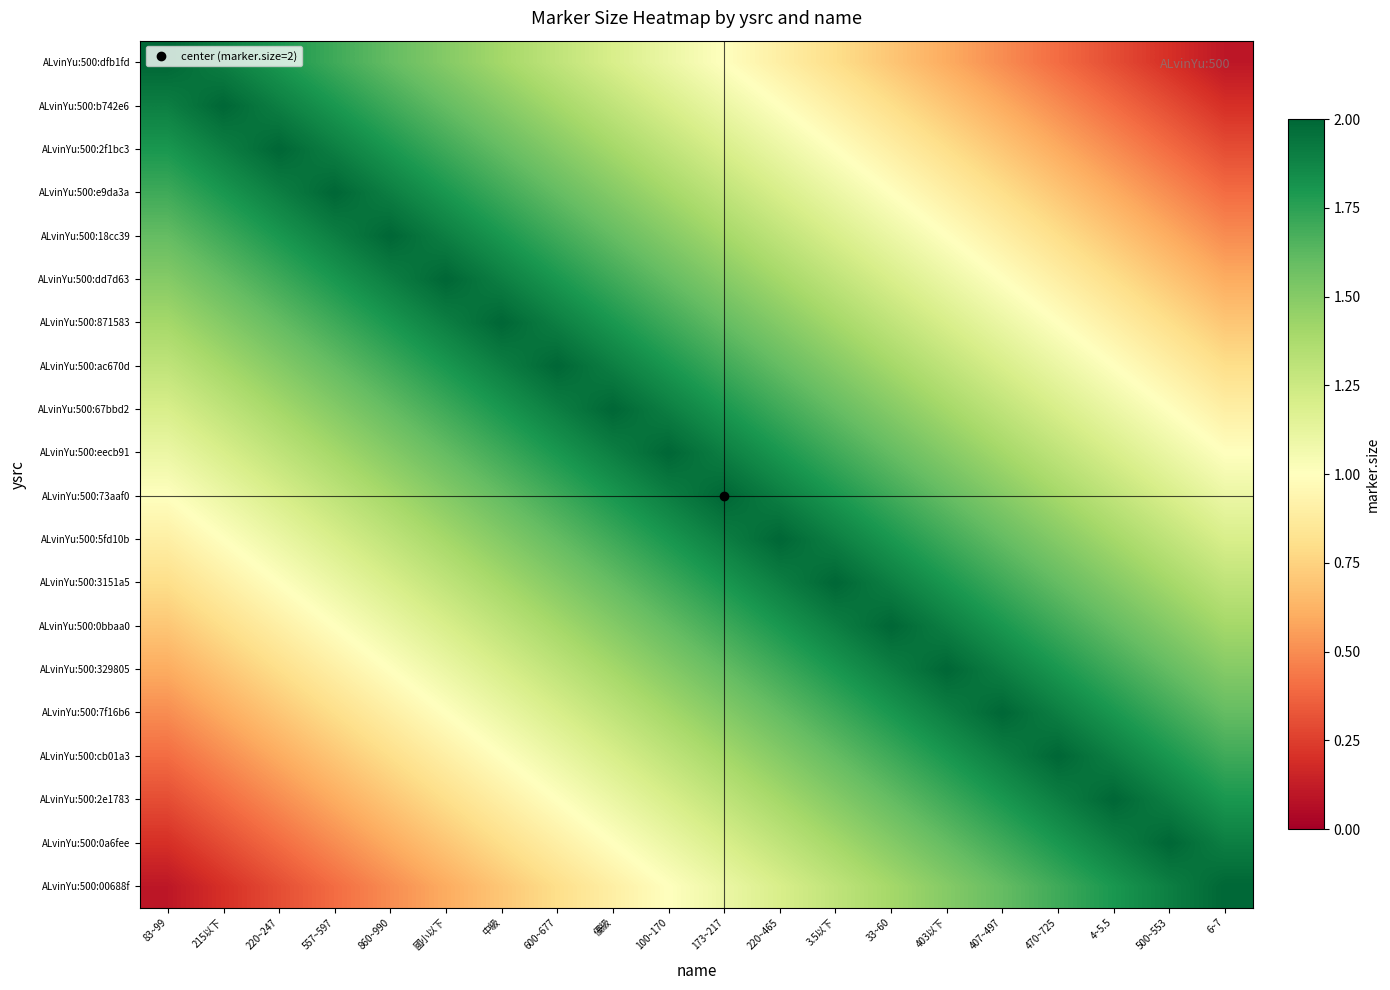

Reading left to right, what are all the values shown in this chart?

ALvinYu:500:dfb1fd: 83~99=2.0	215以下=1.9	220~247=1.8	557~597=1.7	860~990=1.6	國小以下=1.5	中級=1.4	600~677=1.3	優級=1.2	100~170=1.1	173~217=1.0	220~465=0.9	3.5以下=0.8	33~60=0.7	403以下=0.6	407~497=0.5	470~725=0.4	4~5.5=0.3	500~553=0.2	6~7=0.1
ALvinYu:500:b742e6: 83~99=1.9	215以下=2.0	220~247=1.9	557~597=1.8	860~990=1.7	國小以下=1.6	中級=1.5	600~677=1.4	優級=1.3	100~170=1.2	173~217=1.1	220~465=1.0	3.5以下=0.9	33~60=0.8	403以下=0.7	407~497=0.6	470~725=0.5	4~5.5=0.4	500~553=0.3	6~7=0.2
ALvinYu:500:2f1bc3: 83~99=1.8	215以下=1.9	220~247=2.0	557~597=1.9	860~990=1.8	國小以下=1.7	中級=1.6	600~677=1.5	優級=1.4	100~170=1.3	173~217=1.2	220~465=1.1	3.5以下=1.0	33~60=0.9	403以下=0.8	407~497=0.7	470~725=0.6	4~5.5=0.5	500~553=0.4	6~7=0.3
ALvinYu:500:e9da3a: 83~99=1.7	215以下=1.8	220~247=1.9	557~597=2.0	860~990=1.9	國小以下=1.8	中級=1.7	600~677=1.6	優級=1.5	100~170=1.4	173~217=1.3	220~465=1.2	3.5以下=1.1	33~60=1.0	403以下=0.9	407~497=0.8	470~725=0.7	4~5.5=0.6	500~553=0.5	6~7=0.4
ALvinYu:500:18cc39: 83~99=1.6	215以下=1.7	220~247=1.8	557~597=1.9	860~990=2.0	國小以下=1.9	中級=1.8	600~677=1.7	優級=1.6	100~170=1.5	173~217=1.4	220~465=1.3	3.5以下=1.2	33~60=1.1	403以下=1.0	407~497=0.9	470~725=0.8	4~5.5=0.7	500~553=0.6	6~7=0.5
ALvinYu:500:dd7d63: 83~99=1.5	215以下=1.6	220~247=1.7	557~597=1.8	860~990=1.9	國小以下=2.0	中級=1.9	600~677=1.8	優級=1.7	100~170=1.6	173~217=1.5	220~465=1.4	3.5以下=1.3	33~60=1.2	403以下=1.1	407~497=1.0	470~725=0.9	4~5.5=0.8	500~553=0.7	6~7=0.6
ALvinYu:500:871583: 83~99=1.4	215以下=1.5	220~247=1.6	557~597=1.7	860~990=1.8	國小以下=1.9	中級=2.0	600~677=1.9	優級=1.8	100~170=1.7	173~217=1.6	220~465=1.5	3.5以下=1.4	33~60=1.3	403以下=1.2	407~497=1.1	470~725=1.0	4~5.5=0.9	500~553=0.8	6~7=0.7
ALvinYu:500:ac670d: 83~99=1.3	215以下=1.4	220~247=1.5	557~597=1.6	860~990=1.7	國小以下=1.8	中級=1.9	600~677=2.0	優級=1.9	100~170=1.8	173~217=1.7	220~465=1.6	3.5以下=1.5	33~60=1.4	403以下=1.3	407~497=1.2	470~725=1.1	4~5.5=1.0	500~553=0.9	6~7=0.8
ALvinYu:500:67bbd2: 83~99=1.2	215以下=1.3	220~247=1.4	557~597=1.5	860~990=1.6	國小以下=1.7	中級=1.8	600~677=1.9	優級=2.0	100~170=1.9	173~217=1.8	220~465=1.7	3.5以下=1.6	33~60=1.5	403以下=1.4	407~497=1.3	470~725=1.2	4~5.5=1.1	500~553=1.0	6~7=0.9
ALvinYu:500:eecb91: 83~99=1.1	215以下=1.2	220~247=1.3	557~597=1.4	860~990=1.5	國小以下=1.6	中級=1.7	600~677=1.8	優級=1.9	100~170=2.0	173~217=1.9	220~465=1.8	3.5以下=1.7	33~60=1.6	403以下=1.5	407~497=1.4	470~725=1.3	4~5.5=1.2	500~553=1.1	6~7=1.0
ALvinYu:500:73aaf0: 83~99=1.0	215以下=1.1	220~247=1.2	557~597=1.3	860~990=1.4	國小以下=1.5	中級=1.6	600~677=1.7	優級=1.8	100~170=1.9	173~217=2.0	220~465=1.9	3.5以下=1.8	33~60=1.7	403以下=1.6	407~497=1.5	470~725=1.4	4~5.5=1.3	500~553=1.2	6~7=1.1
ALvinYu:500:5fd10b: 83~99=0.9	215以下=1.0	220~247=1.1	557~597=1.2	860~990=1.3	國小以下=1.4	中級=1.5	600~677=1.6	優級=1.7	100~170=1.8	173~217=1.9	220~465=2.0	3.5以下=1.9	33~60=1.8	403以下=1.7	407~497=1.6	470~725=1.5	4~5.5=1.4	500~553=1.3	6~7=1.2
ALvinYu:500:3151a5: 83~99=0.8	215以下=0.9	220~247=1.0	557~597=1.1	860~990=1.2	國小以下=1.3	中級=1.4	600~677=1.5	優級=1.6	100~170=1.7	173~217=1.8	220~465=1.9	3.5以下=2.0	33~60=1.9	403以下=1.8	407~497=1.7	470~725=1.6	4~5.5=1.5	500~553=1.4	6~7=1.3
ALvinYu:500:0bbaa0: 83~99=0.7	215以下=0.8	220~247=0.9	557~597=1.0	860~990=1.1	國小以下=1.2	中級=1.3	600~677=1.4	優級=1.5	100~170=1.6	173~217=1.7	220~465=1.8	3.5以下=1.9	33~60=2.0	403以下=1.9	407~497=1.8	470~725=1.7	4~5.5=1.6	500~553=1.5	6~7=1.4
ALvinYu:500:329805: 83~99=0.6	215以下=0.7	220~247=0.8	557~597=0.9	860~990=1.0	國小以下=1.1	中級=1.2	600~677=1.3	優級=1.4	100~170=1.5	173~217=1.6	220~465=1.7	3.5以下=1.8	33~60=1.9	403以下=2.0	407~497=1.9	470~725=1.8	4~5.5=1.7	500~553=1.6	6~7=1.5
ALvinYu:500:7f16b6: 83~99=0.5	215以下=0.6	220~247=0.7	557~597=0.8	860~990=0.9	國小以下=1.0	中級=1.1	600~677=1.2	優級=1.3	100~170=1.4	173~217=1.5	220~465=1.6	3.5以下=1.7	33~60=1.8	403以下=1.9	407~497=2.0	470~725=1.9	4~5.5=1.8	500~553=1.7	6~7=1.6
ALvinYu:500:cb01a3: 83~99=0.4	215以下=0.5	220~247=0.6	557~597=0.7	860~990=0.8	國小以下=0.9	中級=1.0	600~677=1.1	優級=1.2	100~170=1.3	173~217=1.4	220~465=1.5	3.5以下=1.6	33~60=1.7	403以下=1.8	407~497=1.9	470~725=2.0	4~5.5=1.9	500~553=1.8	6~7=1.7
ALvinYu:500:2e1783: 83~99=0.3	215以下=0.4	220~247=0.5	557~597=0.6	860~990=0.7	國小以下=0.8	中級=0.9	600~677=1.0	優級=1.1	100~170=1.2	173~217=1.3	220~465=1.4	3.5以下=1.5	33~60=1.6	403以下=1.7	407~497=1.8	470~725=1.9	4~5.5=2.0	500~553=1.9	6~7=1.8
ALvinYu:500:0a6fee: 83~99=0.2	215以下=0.3	220~247=0.4	557~597=0.5	860~990=0.6	國小以下=0.7	中級=0.8	600~677=0.9	優級=1.0	100~170=1.1	173~217=1.2	220~465=1.3	3.5以下=1.4	33~60=1.5	403以下=1.6	407~497=1.7	470~725=1.8	4~5.5=1.9	500~553=2.0	6~7=1.9
ALvinYu:500:00688f: 83~99=0.1	215以下=0.2	220~247=0.3	557~597=0.4	860~990=0.5	國小以下=0.6	中級=0.7	600~677=0.8	優級=0.9	100~170=1.0	173~217=1.1	220~465=1.2	3.5以下=1.3	33~60=1.4	403以下=1.5	407~497=1.6	470~725=1.7	4~5.5=1.8	500~553=1.9	6~7=2.0